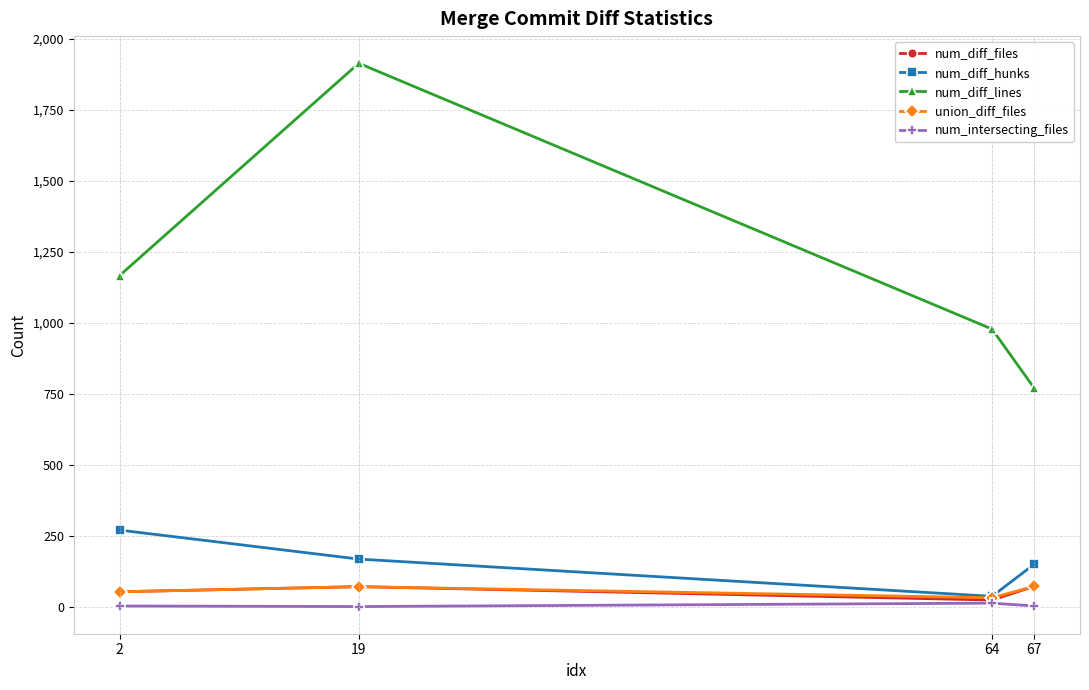

The value of num_diff_hunks at 2 is 65. True or false?

False